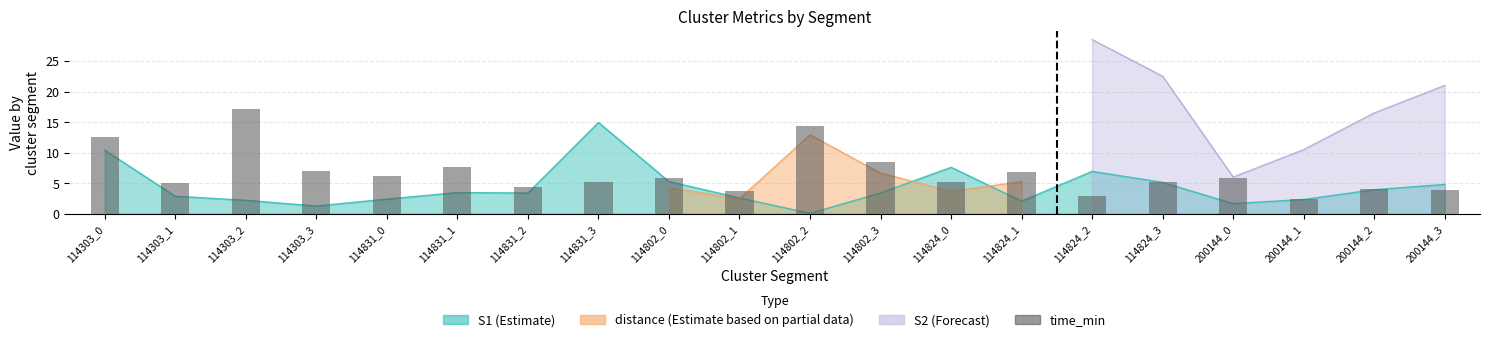

Reading right to left, what are all the values shown in this chart?

3.9	4.1	2.3	5.8	5.2	2.9	6.8	5.3	8.5	14.3	3.7	5.8	5.2	4.3	7.6	6.1	7.0	17.1	5.0	12.6